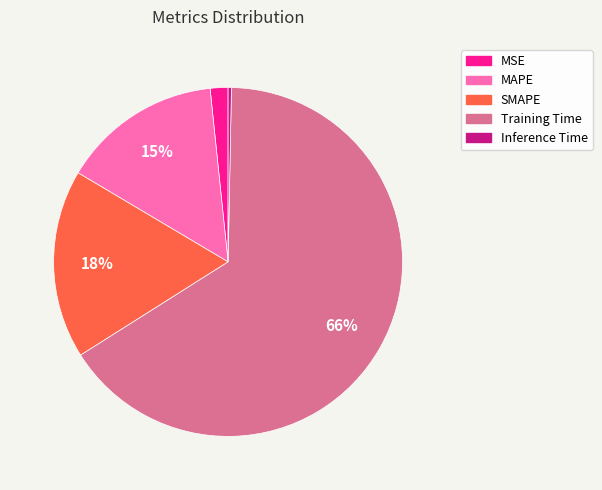

Does any single category account for the majority?

Yes